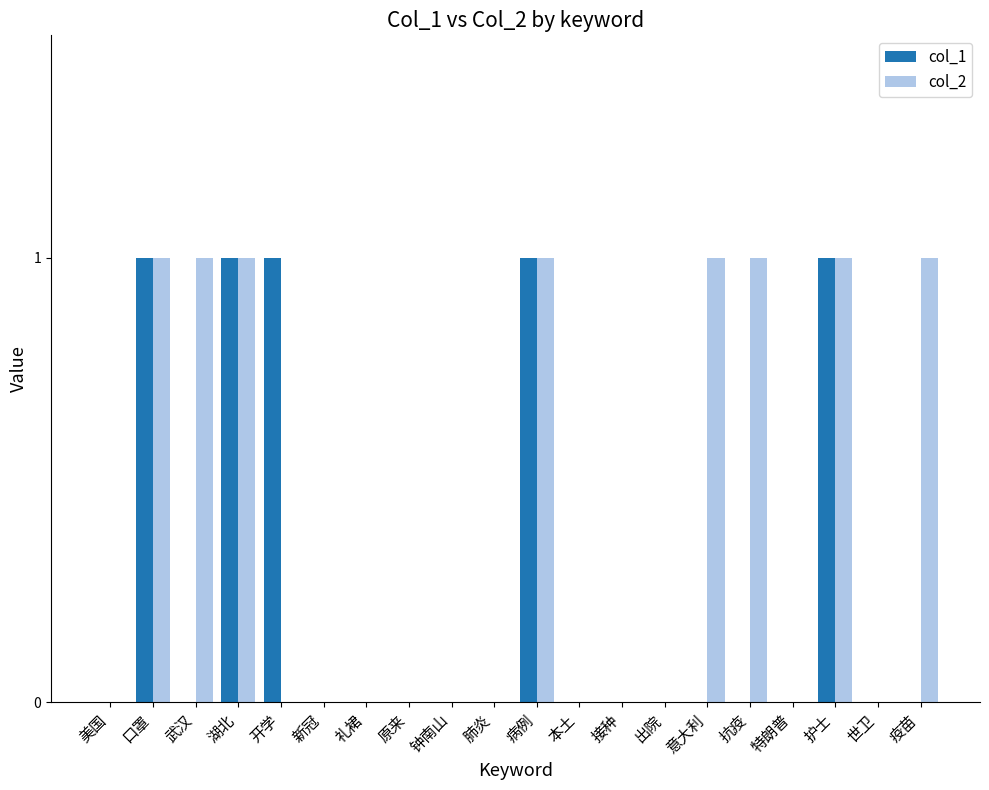

Reading left to right, transcribe all the data shown in this chart.

col_1: 0	1	0	1	1	0	0	0	0	0	1	0	0	0	0	0	0	1	0	0
col_2: 0	1	1	1	0	0	0	0	0	0	1	0	0	0	1	1	0	1	0	1